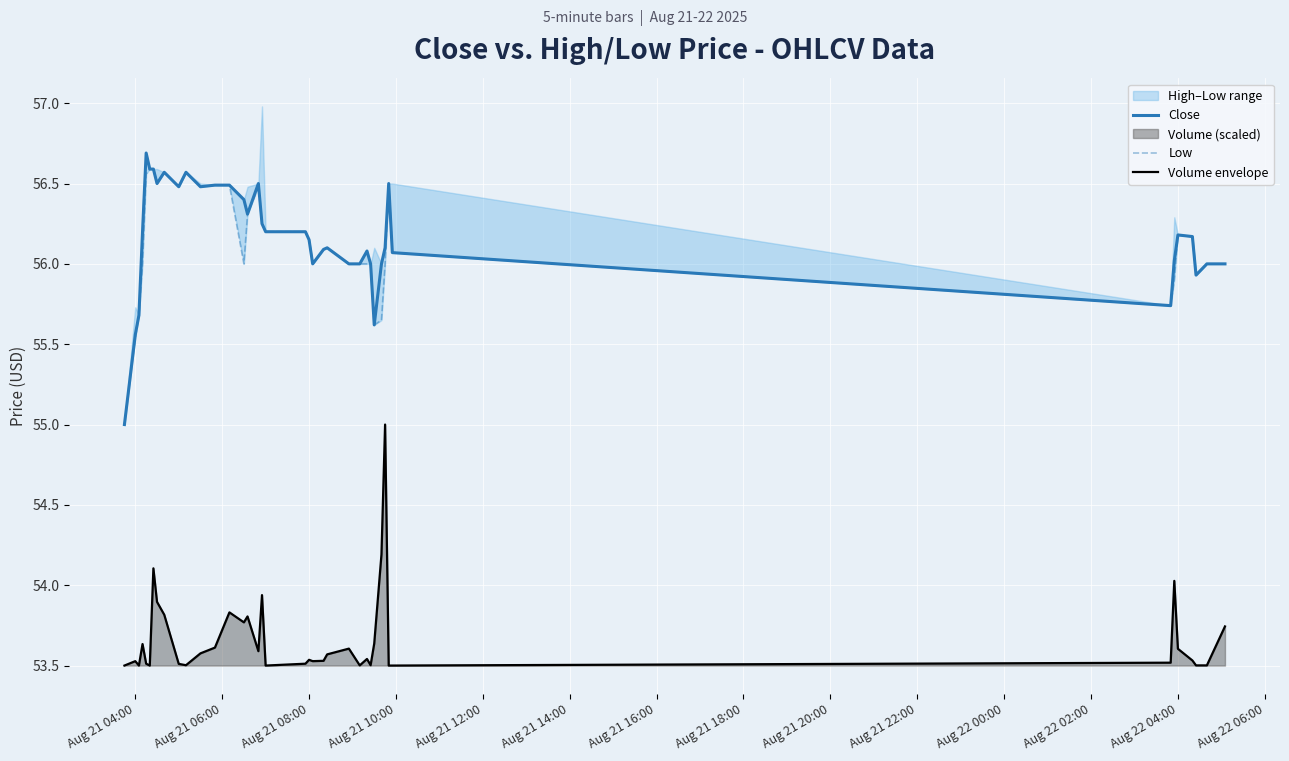

What is the sum of all Volume envelope values?

2146.7